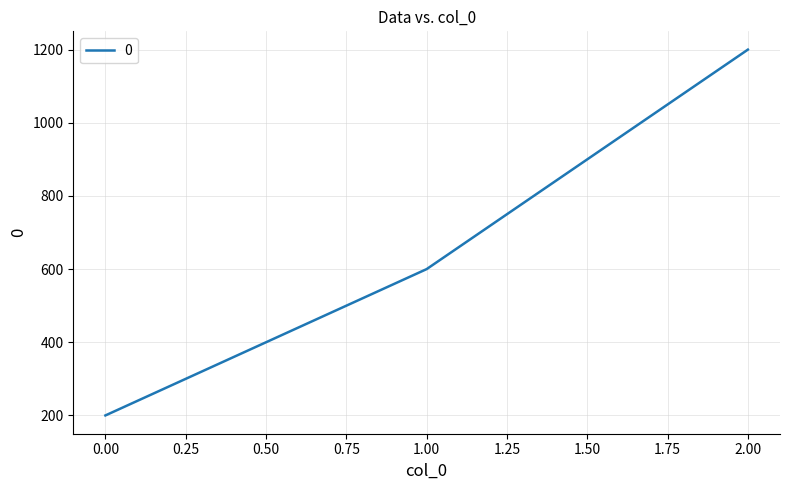

Reading left to right, transcribe all the data shown in this chart.

0.00=200	1.00=600	2.00=1200